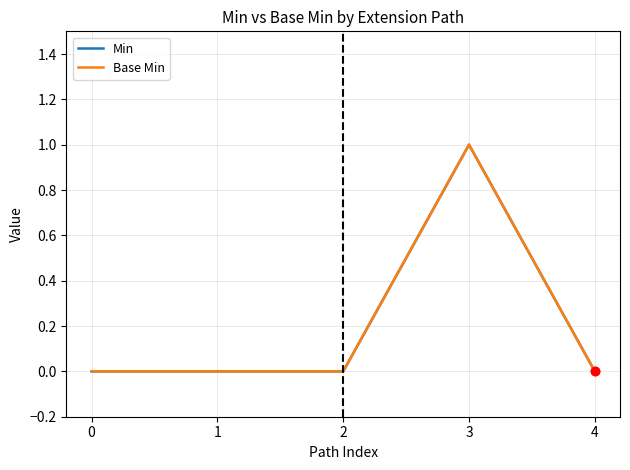

Does the chart display data point markers on the line(s)?

No